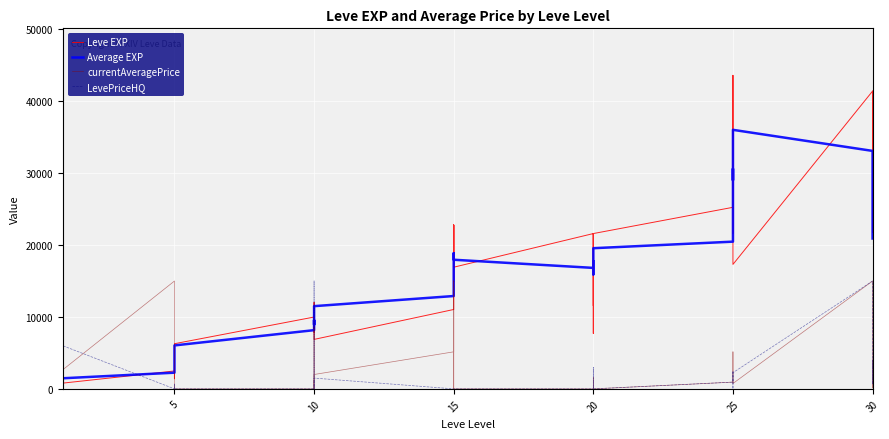

How many lines are shown in the chart?

4